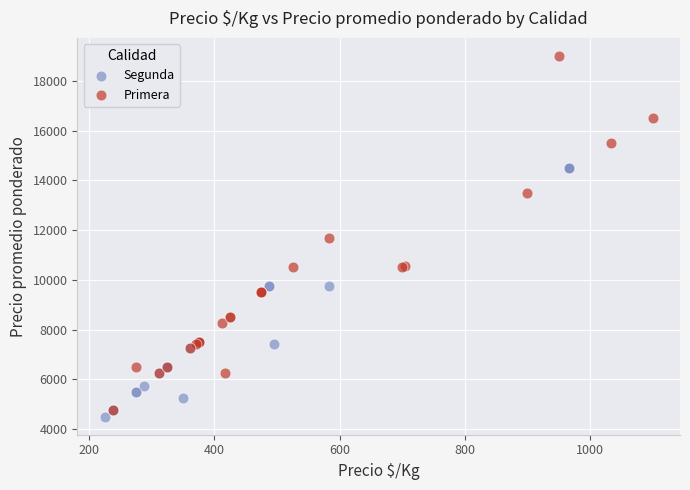

Which series contains the highest Y value?

Primera